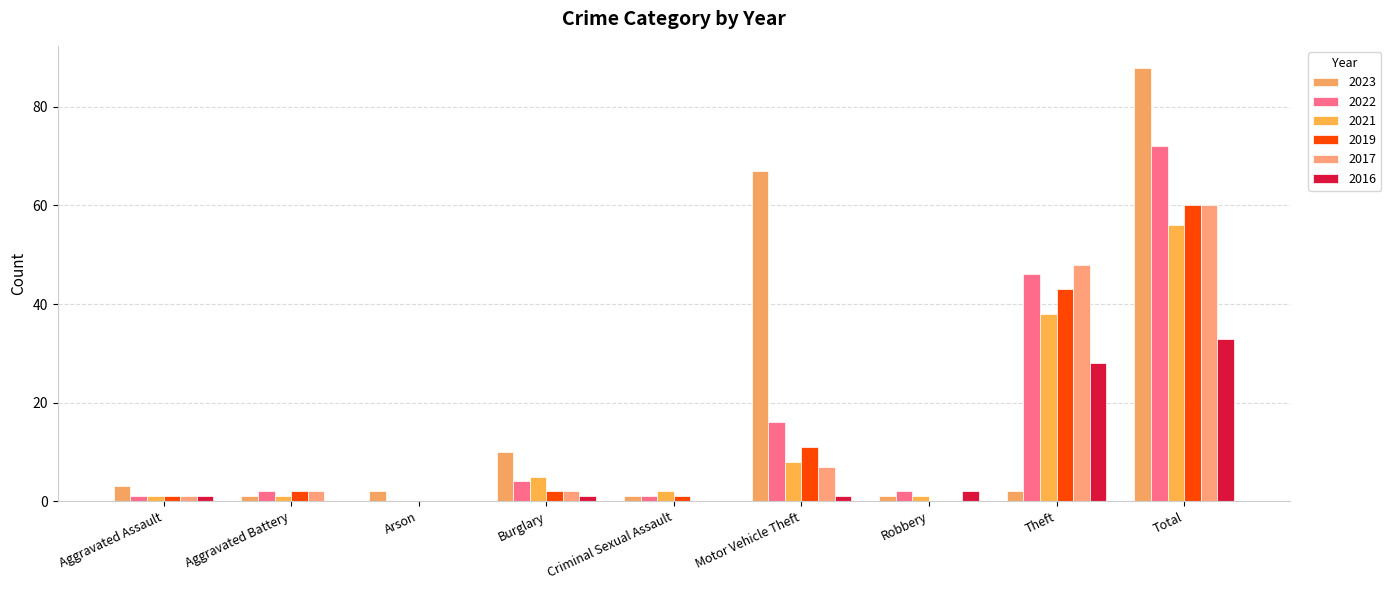

Reading left to right, list all the values displayed in this chart.

2023: Aggravated Assault=3	Aggravated Battery=1	Arson=2	Burglary=10	Criminal Sexual Assault=1	Motor Vehicle Theft=67	Robbery=1	Theft=2	Total=88
2022: Aggravated Assault=1	Aggravated Battery=2	Arson=0	Burglary=4	Criminal Sexual Assault=1	Motor Vehicle Theft=16	Robbery=2	Theft=46	Total=72
2021: Aggravated Assault=1	Aggravated Battery=1	Arson=0	Burglary=5	Criminal Sexual Assault=2	Motor Vehicle Theft=8	Robbery=1	Theft=38	Total=56
2019: Aggravated Assault=1	Aggravated Battery=2	Arson=0	Burglary=2	Criminal Sexual Assault=1	Motor Vehicle Theft=11	Robbery=0	Theft=43	Total=60
2017: Aggravated Assault=1	Aggravated Battery=2	Arson=0	Burglary=2	Criminal Sexual Assault=0	Motor Vehicle Theft=7	Robbery=0	Theft=48	Total=60
2016: Aggravated Assault=1	Aggravated Battery=0	Arson=0	Burglary=1	Criminal Sexual Assault=0	Motor Vehicle Theft=1	Robbery=2	Theft=28	Total=33